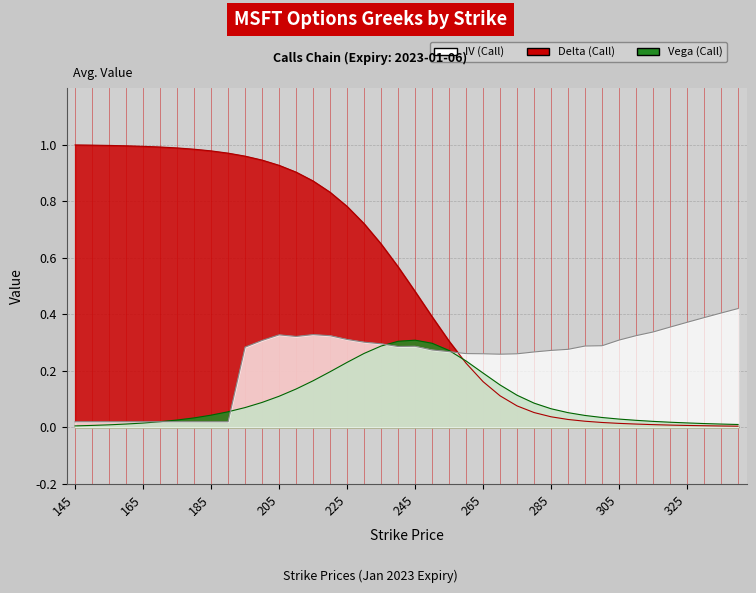

At 160, list the series in order from smallest to largest.

Vega (Call), IV (Call), Delta (Call)